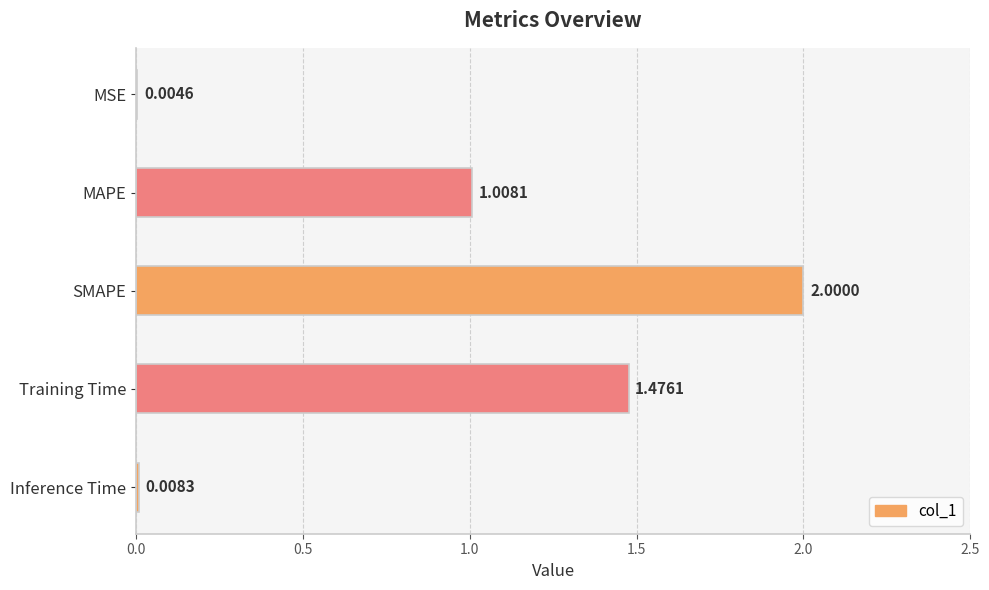

What is the change in value from MSE to Training Time?

+1.5